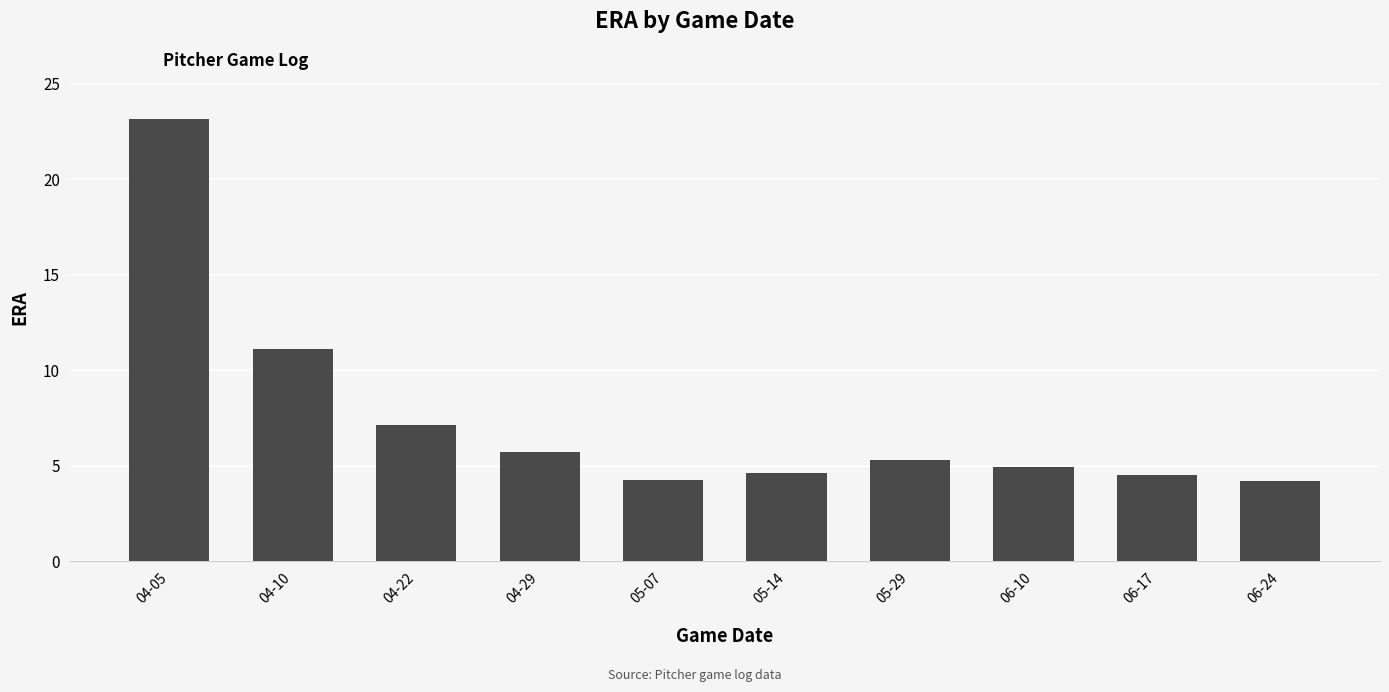

What position from the right is 06-10?

3